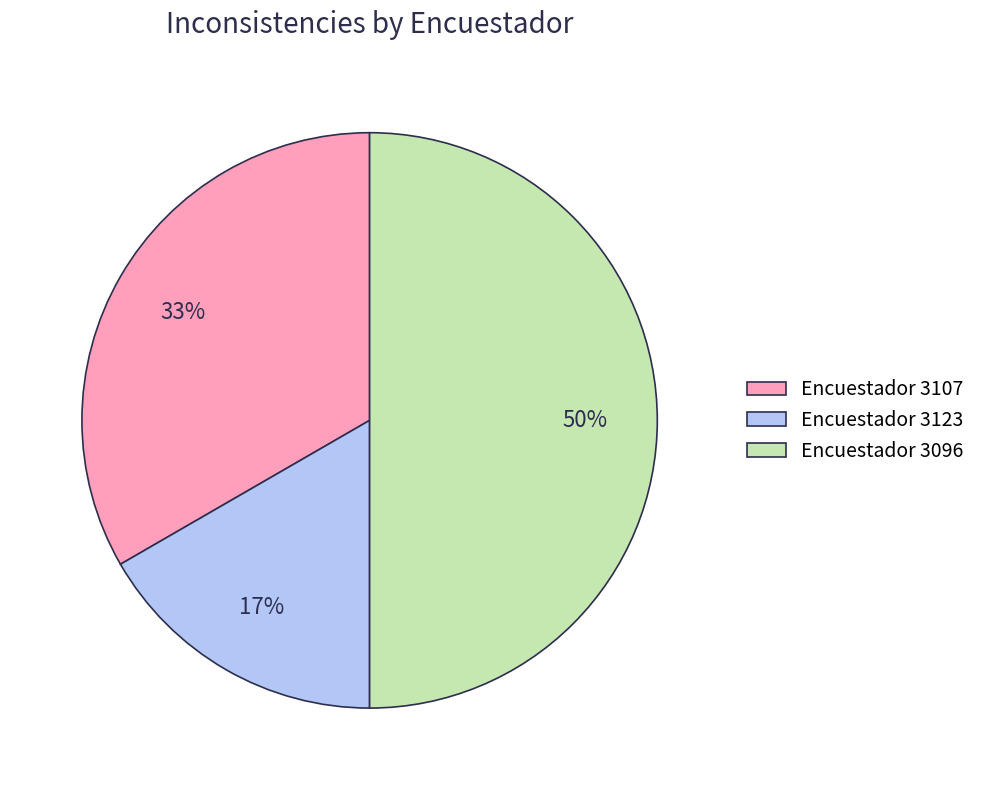

Which has a higher value, Encuestador 3096 or Encuestador 3123?

Encuestador 3096